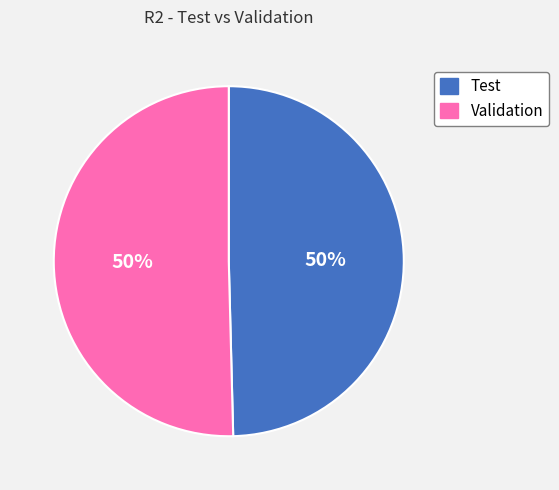

Is the sum of Test and Validation greater than half?

Yes